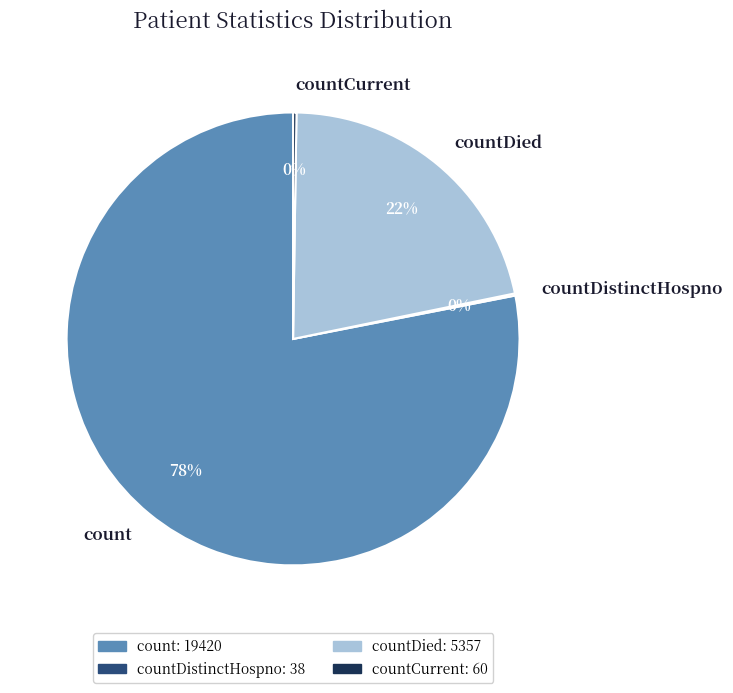

The count slice represents 78% of the pie. True or false?

True